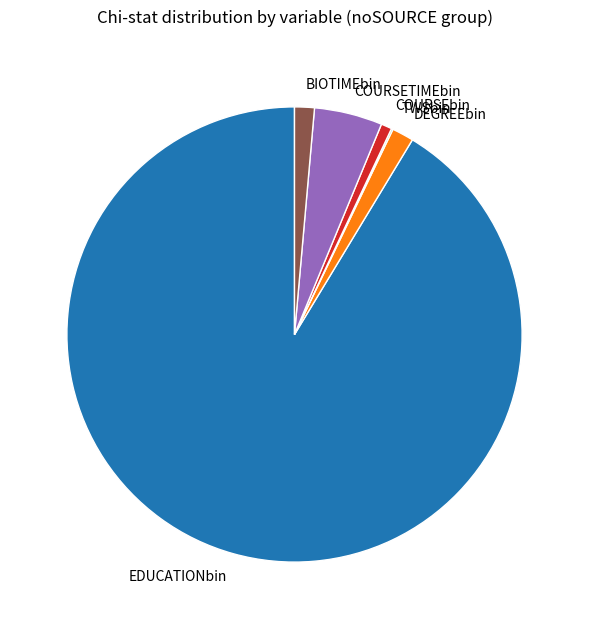

True or false: DEGREEbin accounts for 2% of the total.

True